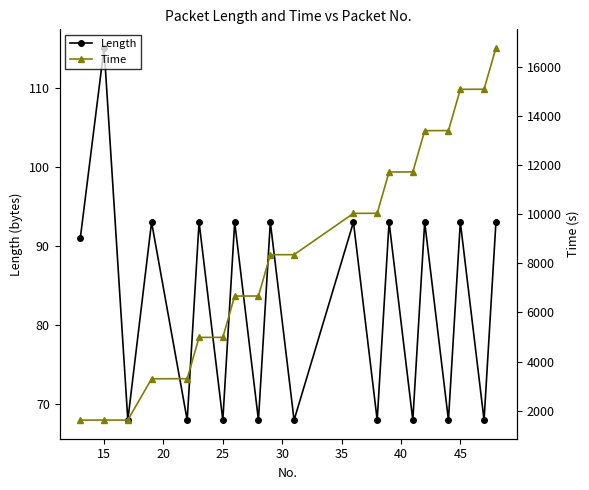

At which category does Length reach its first local peak?

15